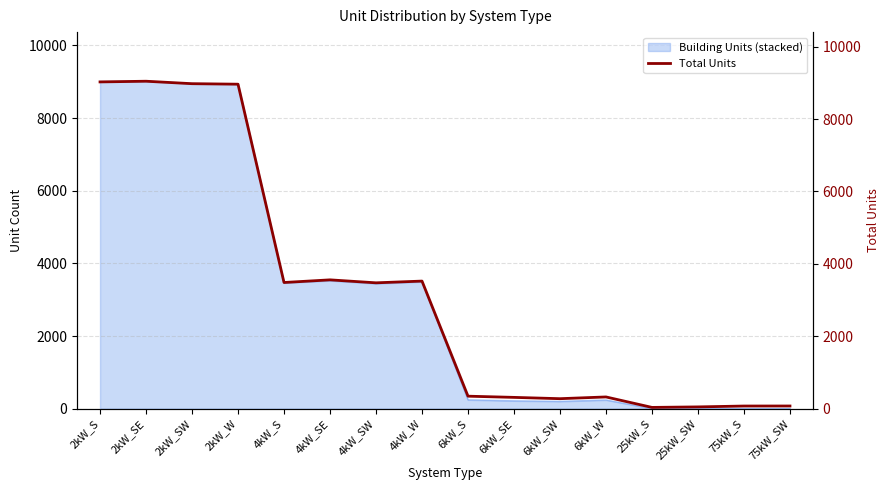

Where does the data first go above 3476?

2kW_S